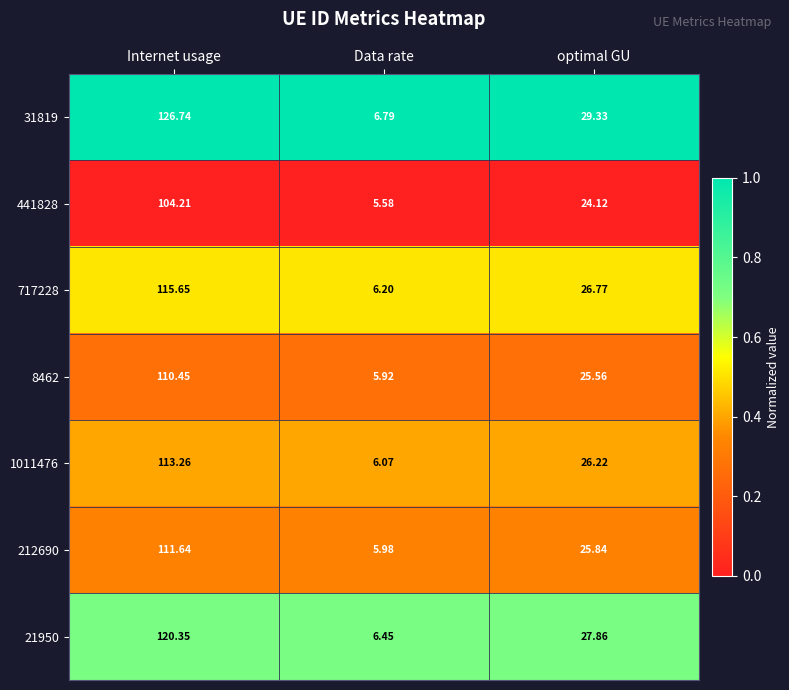

List the labels in order of 8462 value, largest first.

Internet usage, optimal GU, Data rate